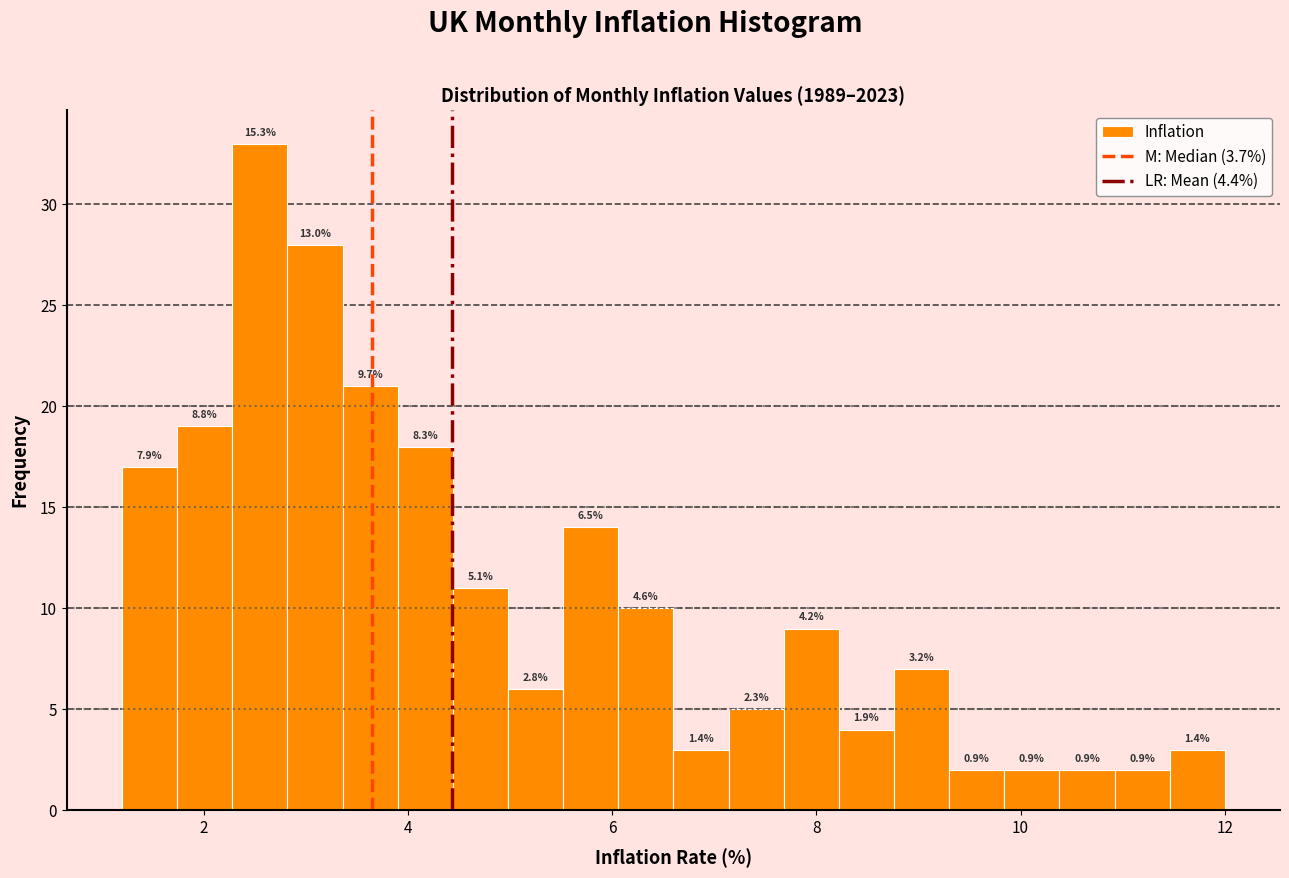

Read against the x-axis, roughly where is the centre of the tallest bar?

2.6